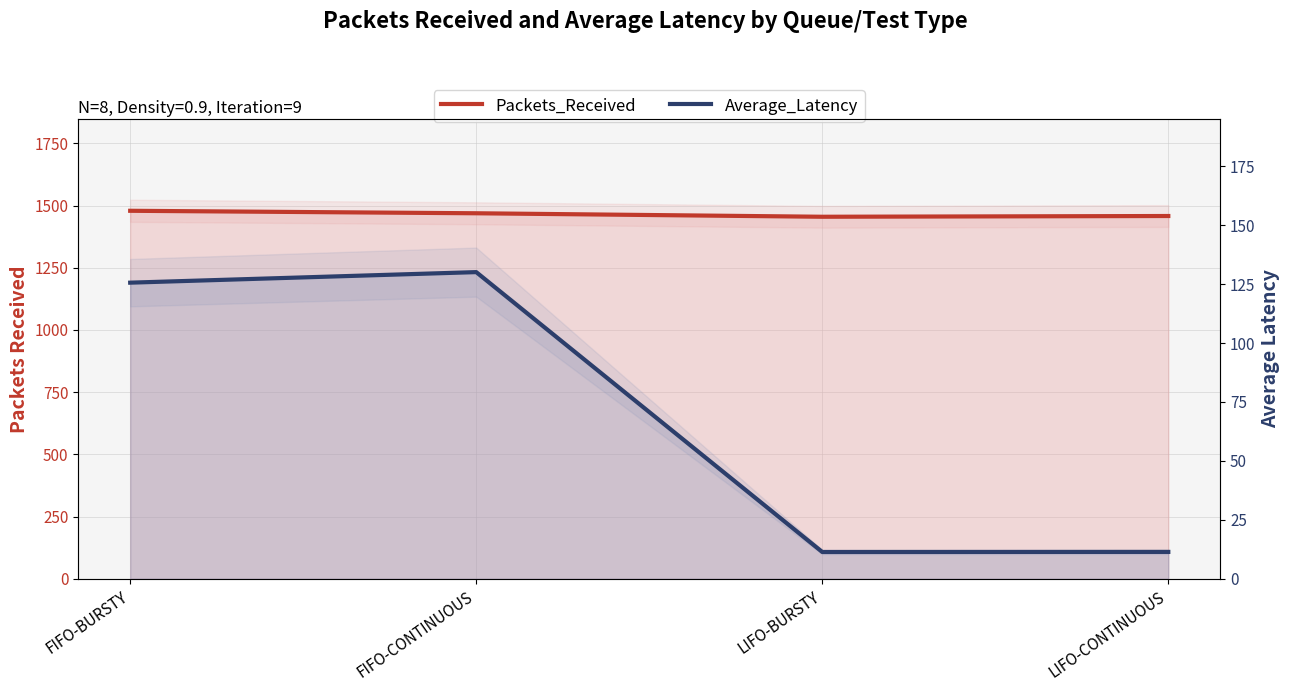

Is the value of Packets_Received at LIFO-CONTINUOUS greater than the value of Average_Latency at LIFO-BURSTY?

Yes